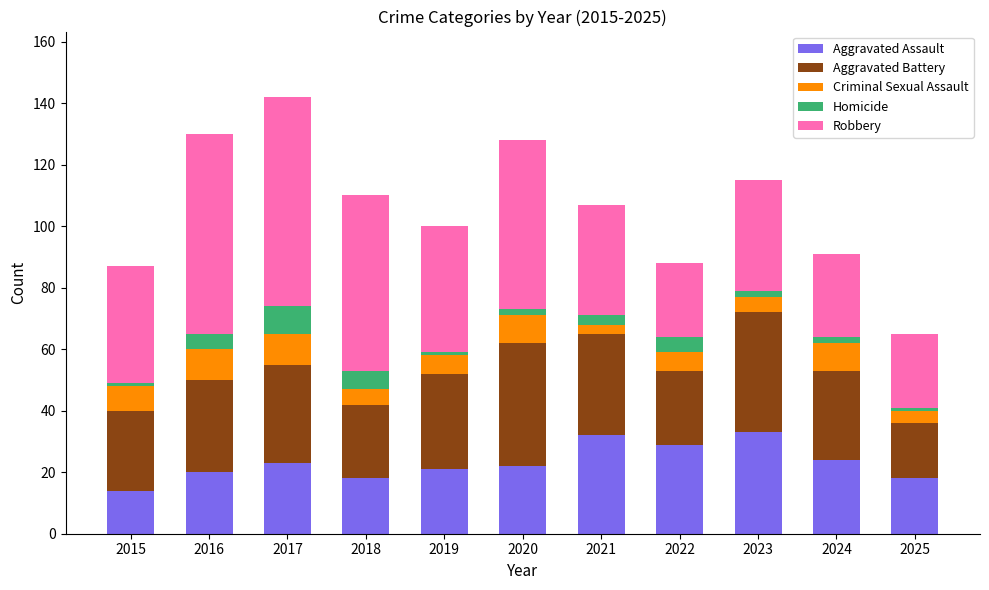

What is the difference between the maximum and minimum values in the Aggravated Assault series?

19